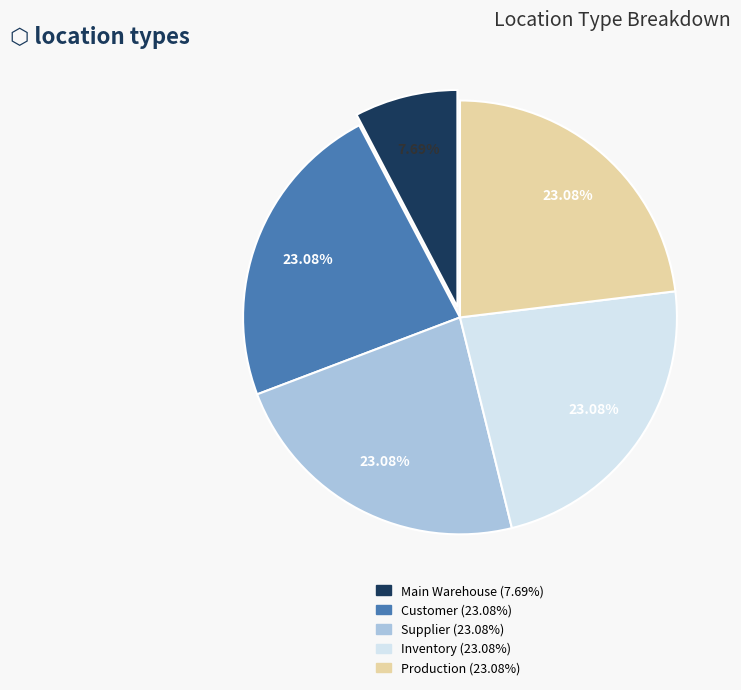

What is the smallest slice in the pie chart?

Main Warehouse